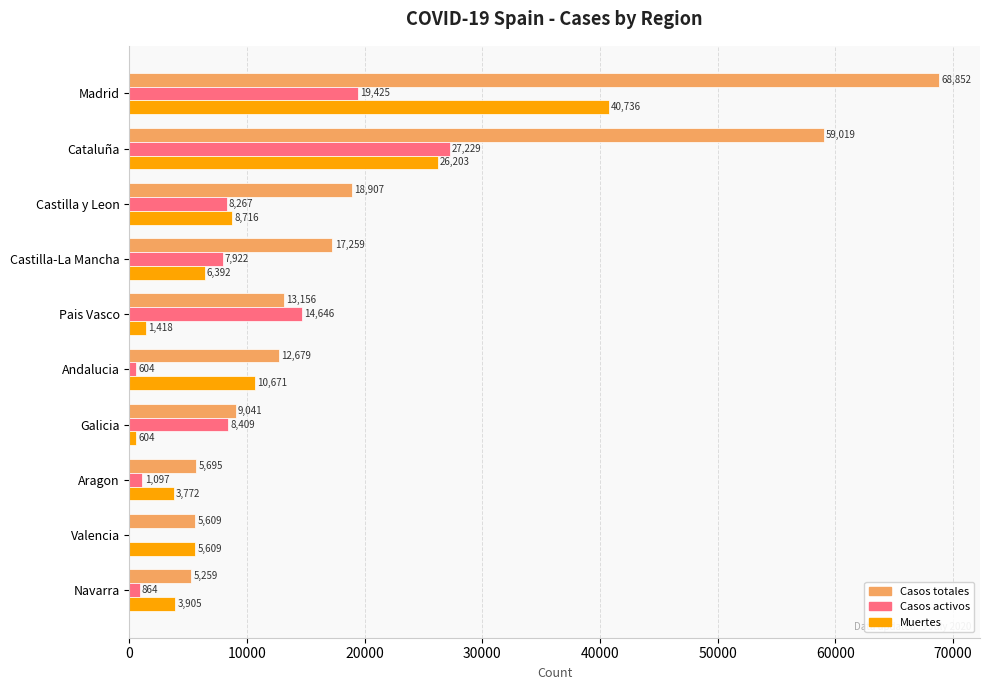

Between Madrid and Castilla y Leon, which series saw the biggest shift?

Casos totales